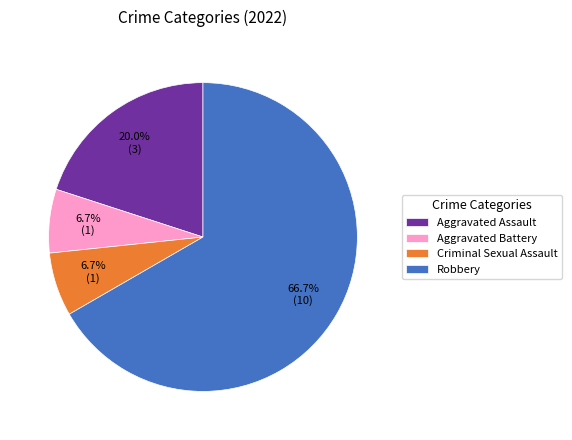

Which slice represents more than half of the pie?

Robbery